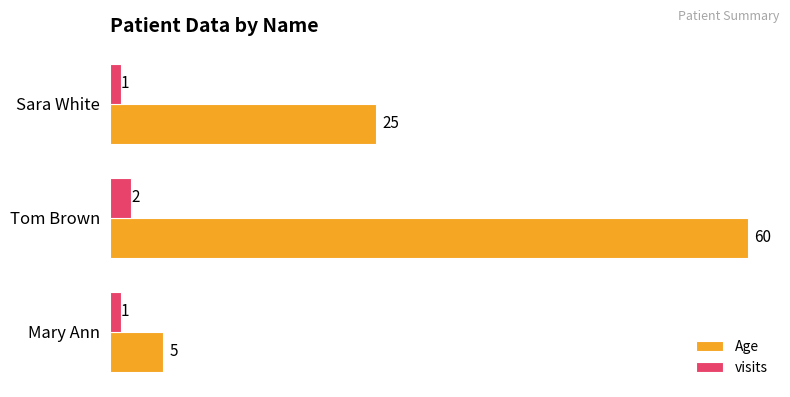

Count the visits values in the range 1 to 2.

3